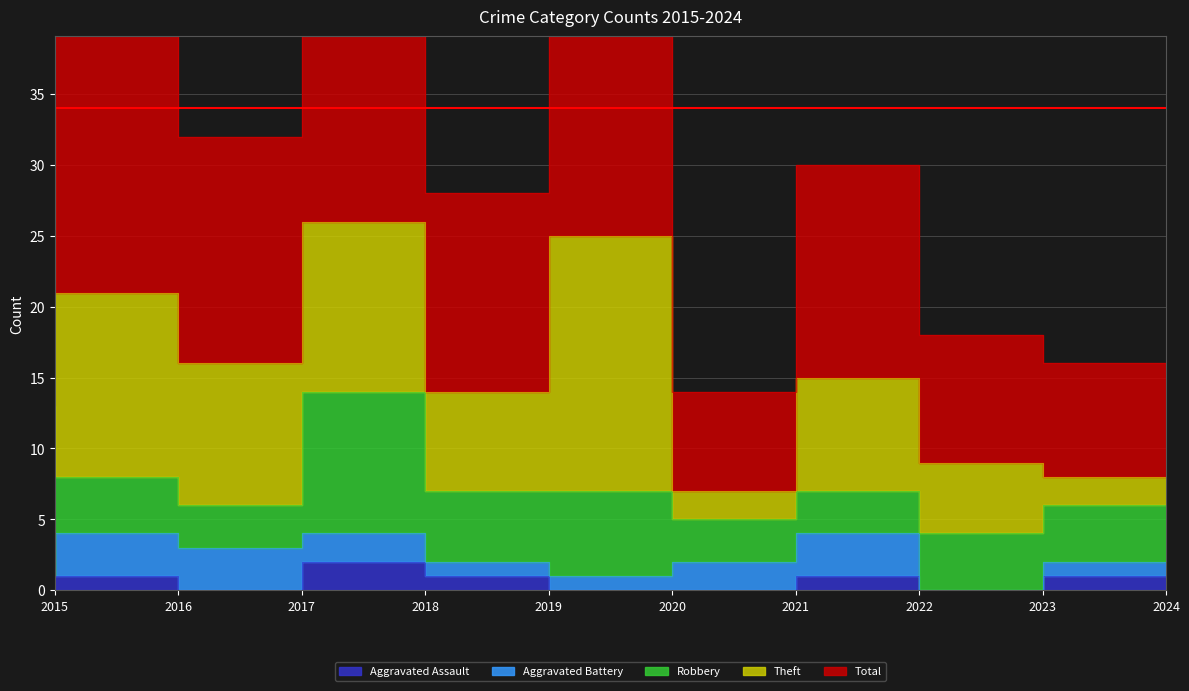

How many lines are shown in the chart?

5